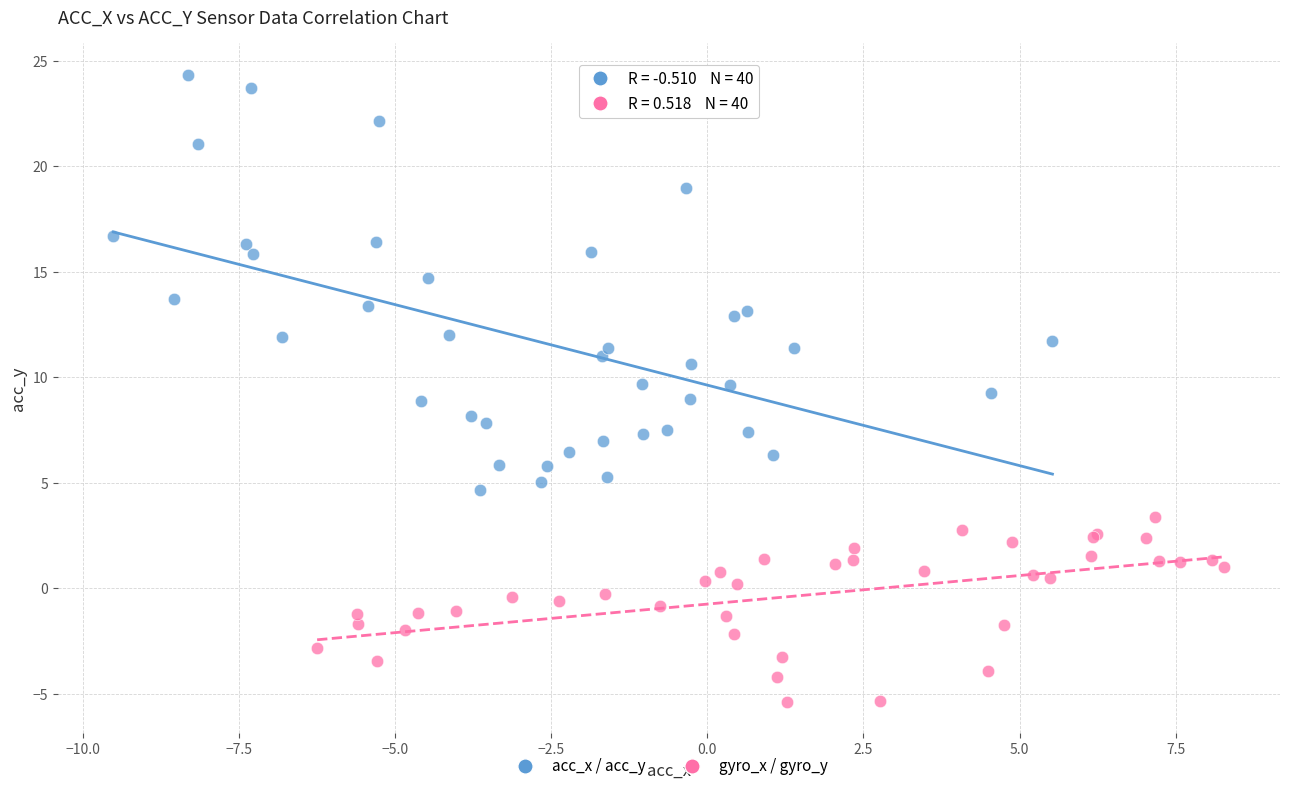

Which series reaches the maximum Y coordinate?

acc_x / acc_y